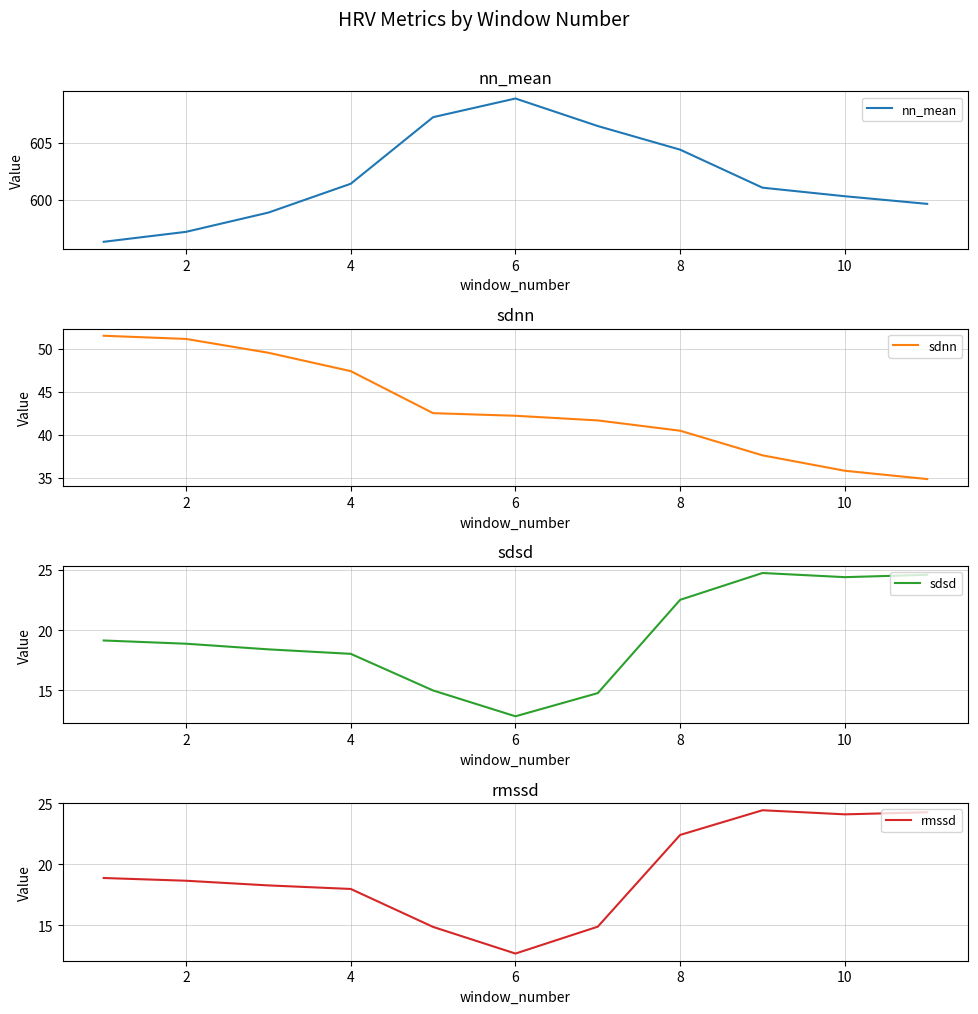

Is it true that rmssd equals 6.2 at 2?

False